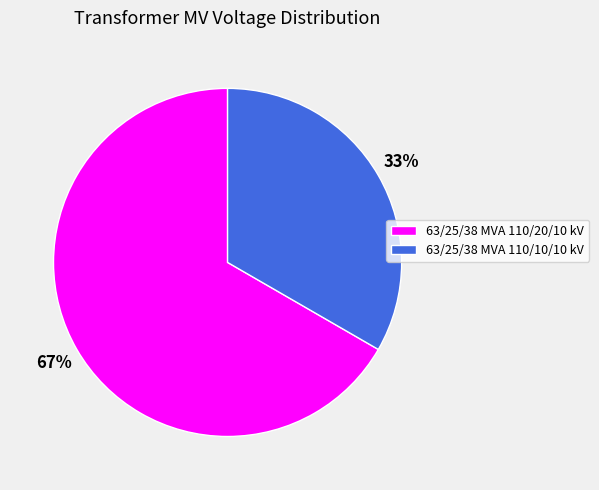

Is there a majority slice in this chart?

Yes